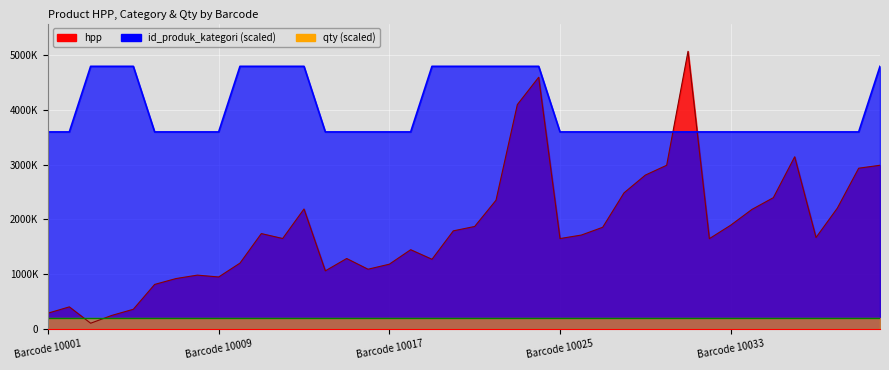

What is the difference between the second highest and minimum values in the id_produk_kategori series?

1200000